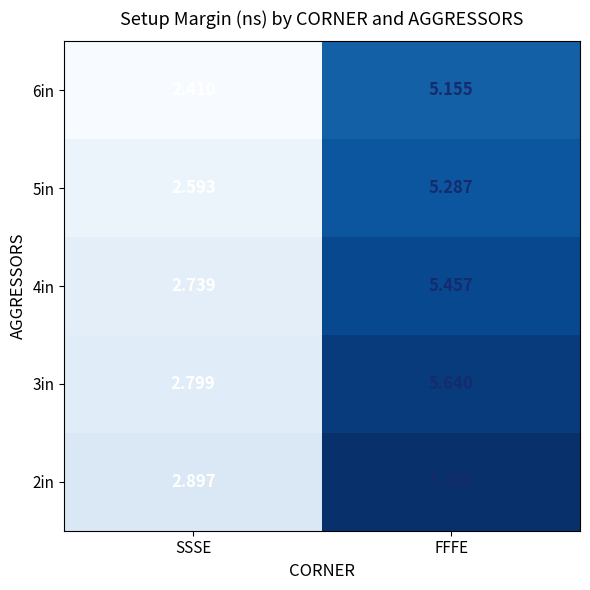

Between SSSE and FFFE, which series saw the biggest shift?

2in